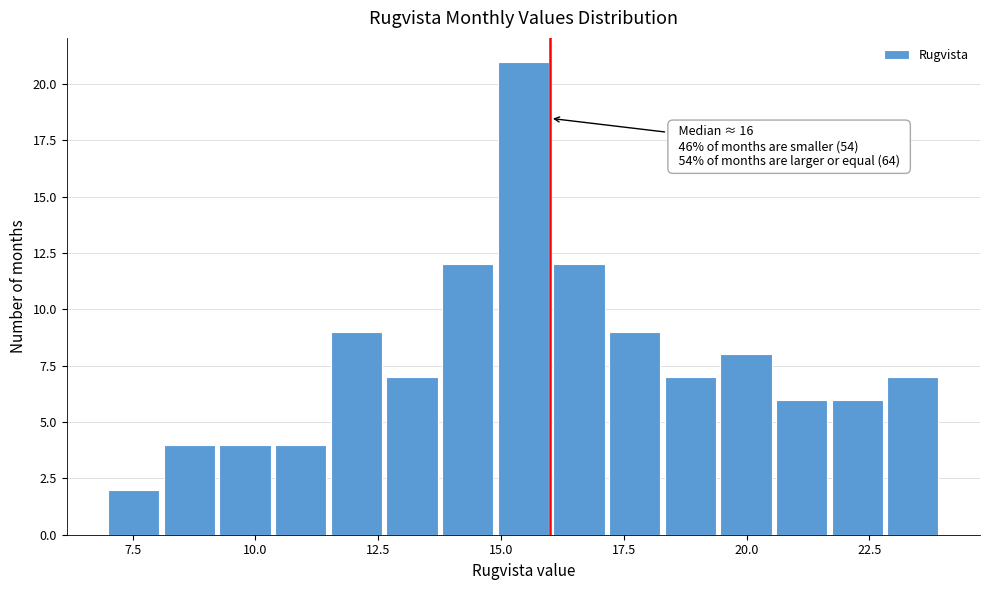

Around what value on the x-axis is the tallest bar? Give the approximate position of its centre, as read against the axis.

15.5